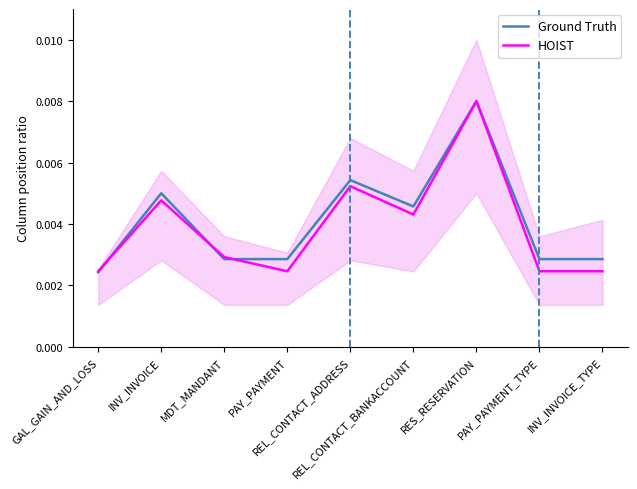

What is the label of the 3rd point from the right?

RES_RESERVATION